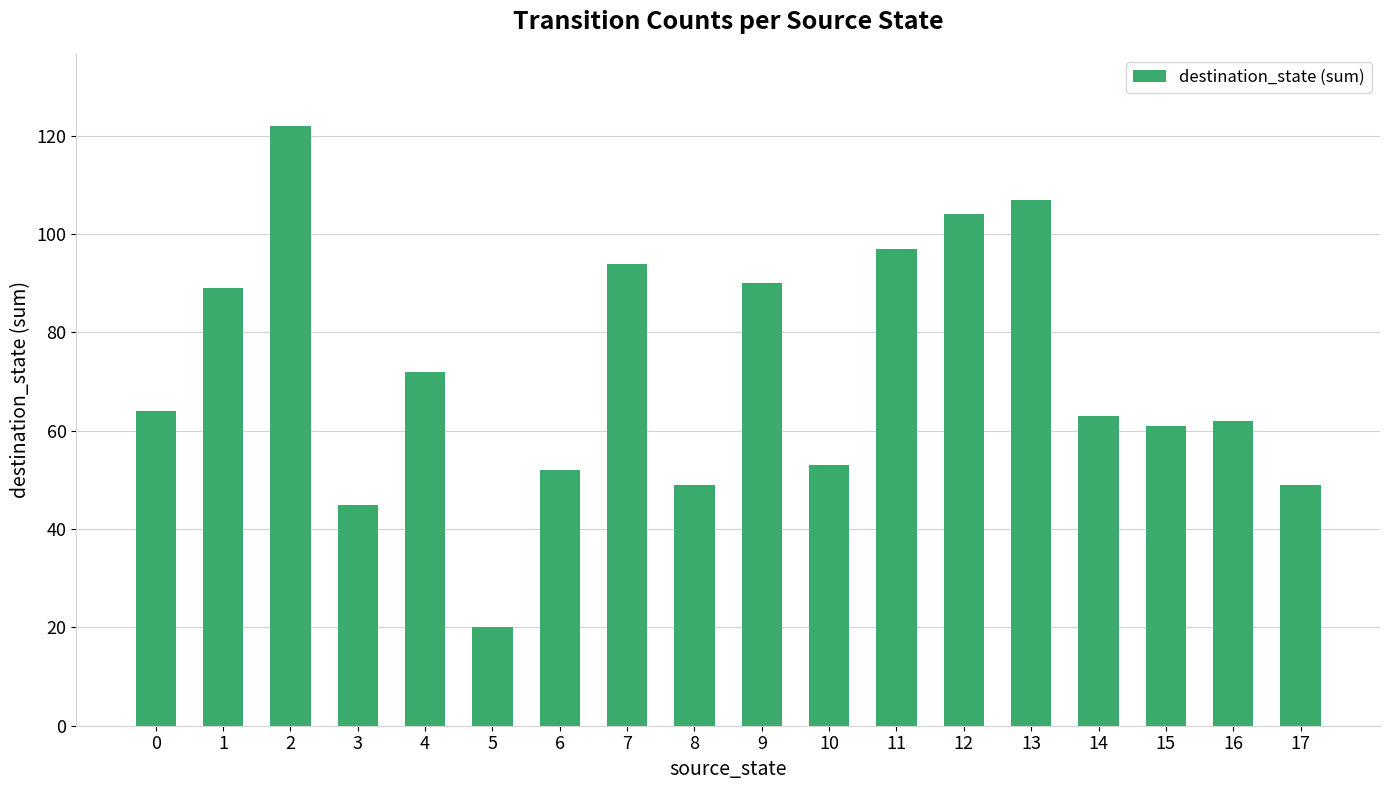

Does the chart contain any negative values?

No